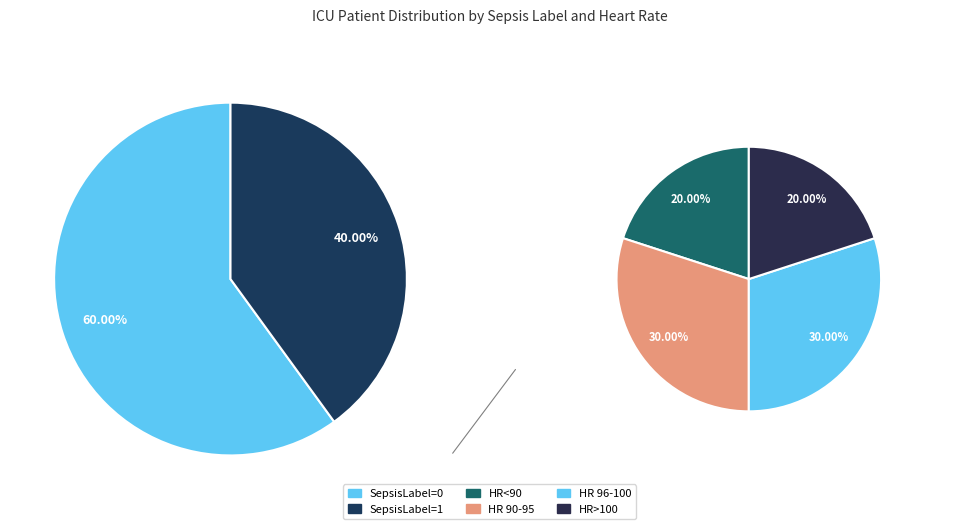

Is SepsisLabel=1 the majority of the pie?

No